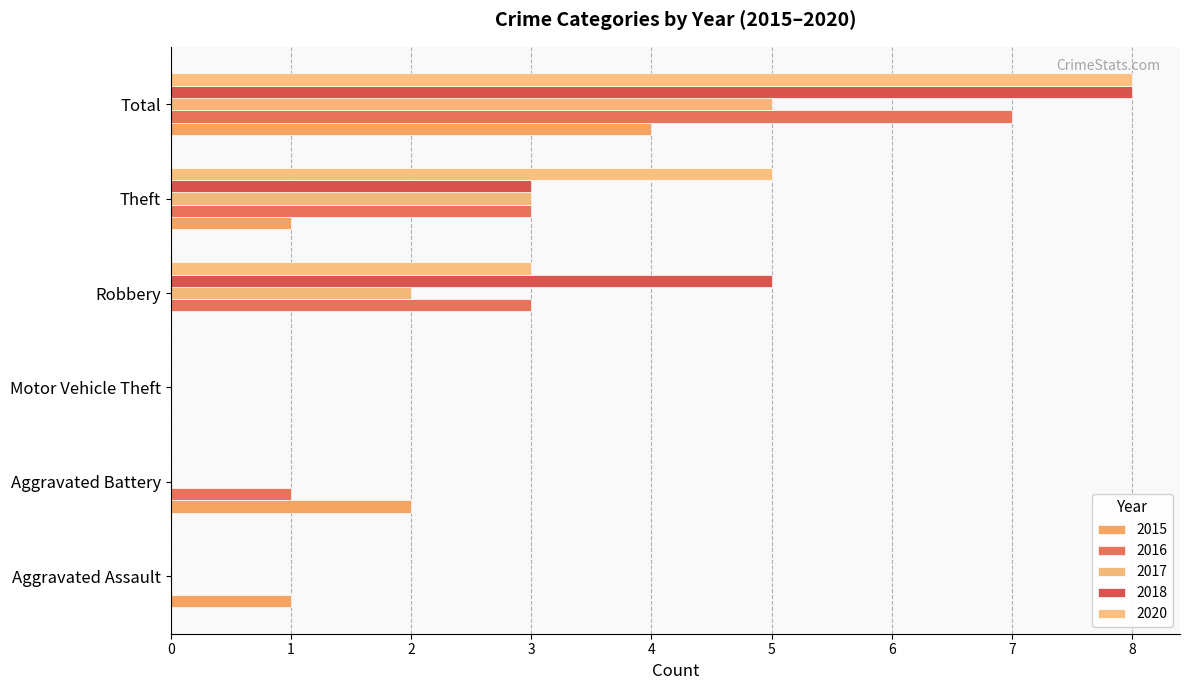

What is the total value across all series at Total?

32